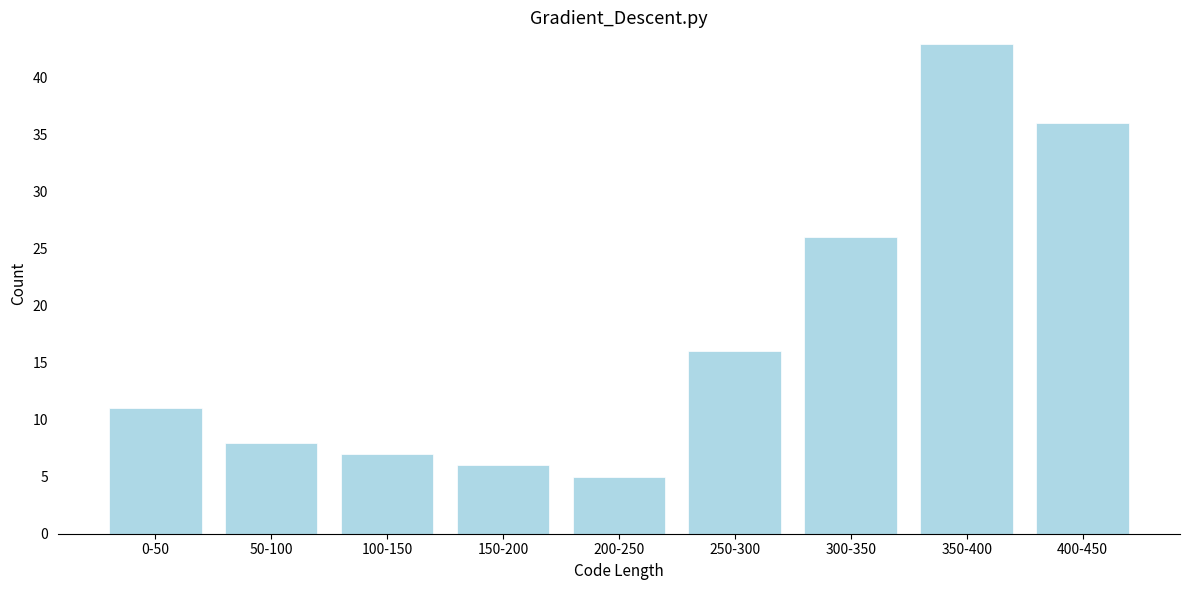

Reading right to left, transcribe all the data shown in this chart.

36	43	26	16	5	6	7	8	11